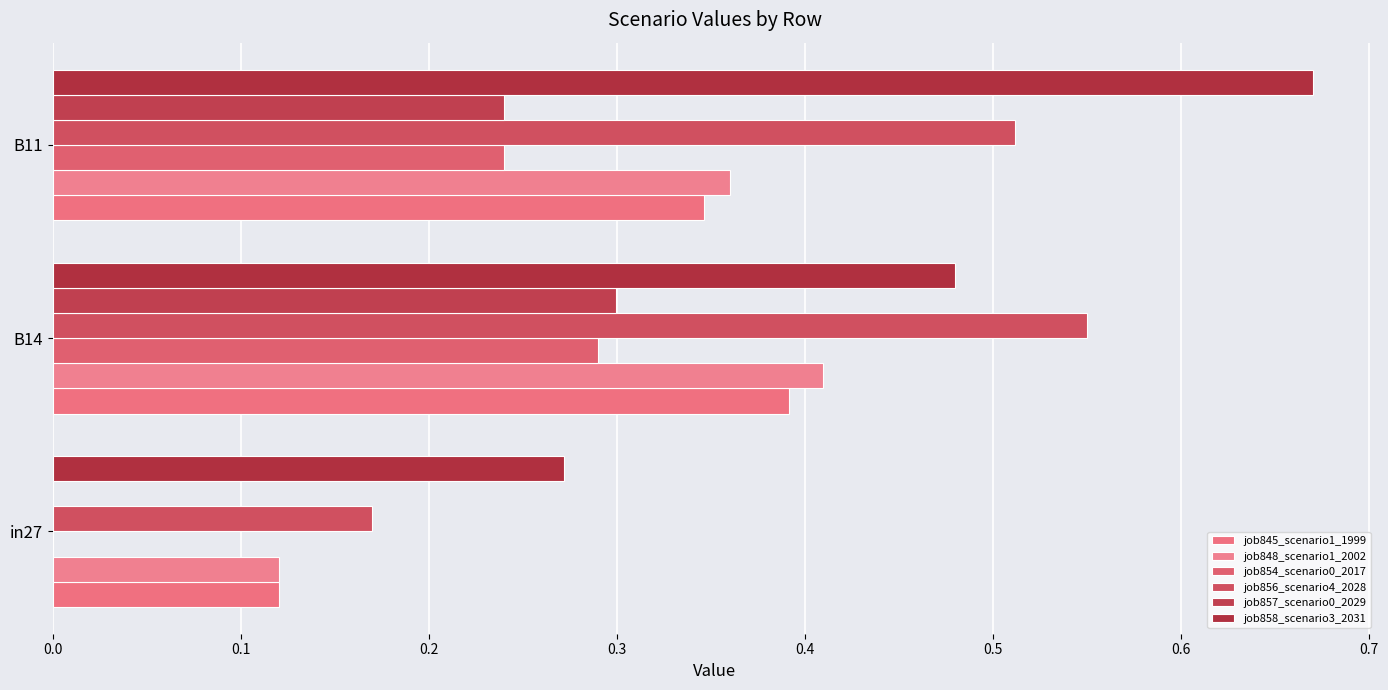

How many values in job857_scenario0_2029 are above zero?

2